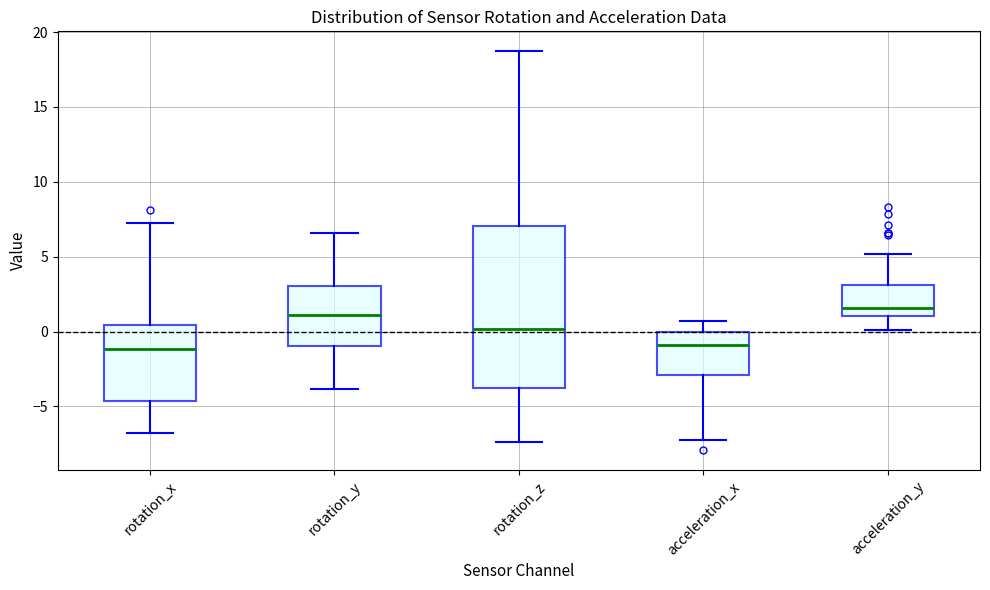

Where does the median line of the box for rotation_y sit on the y-axis? The values are not printed on the chart, so give them approximately, as read against the axis.

1.0